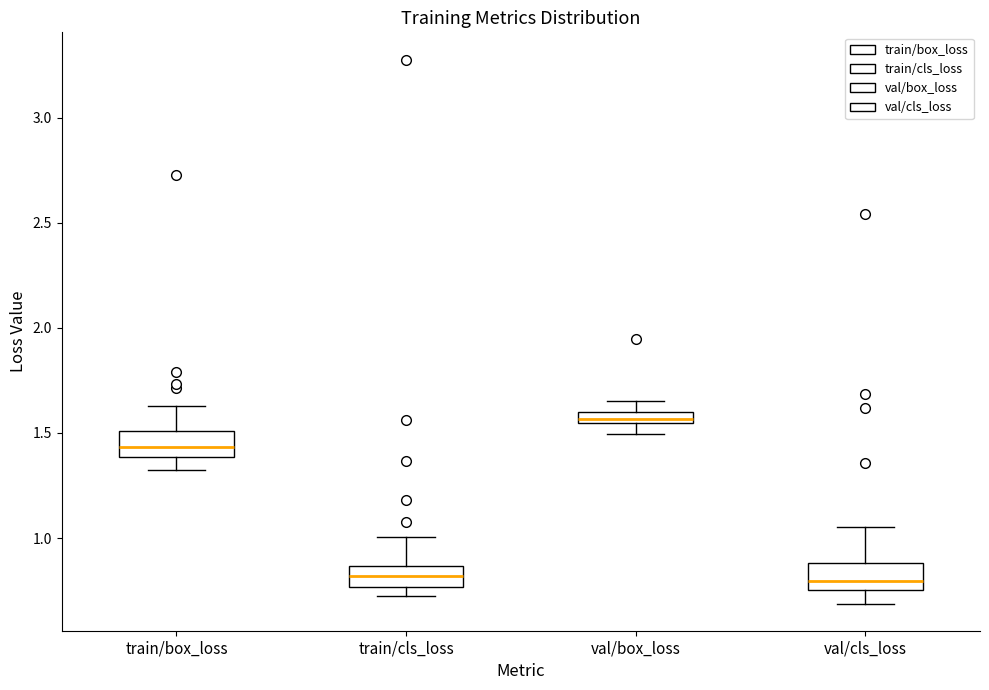

Where is the upper edge of the box for train/box_loss on the y-axis? The values are not printed on the chart, so give them approximately, as read against the axis.

1.50